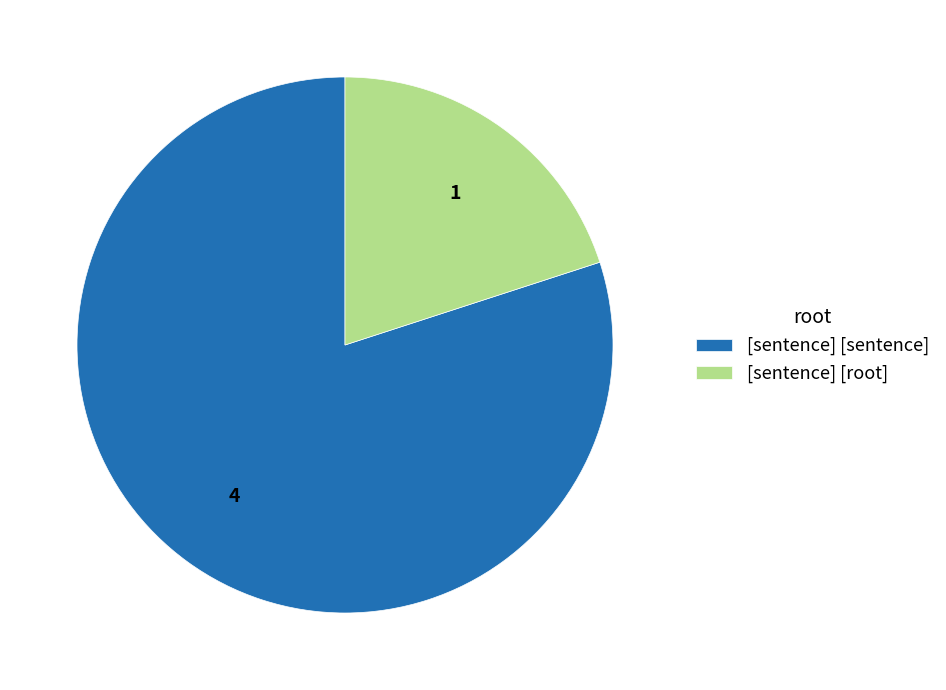

How many segments does this pie chart have?

2